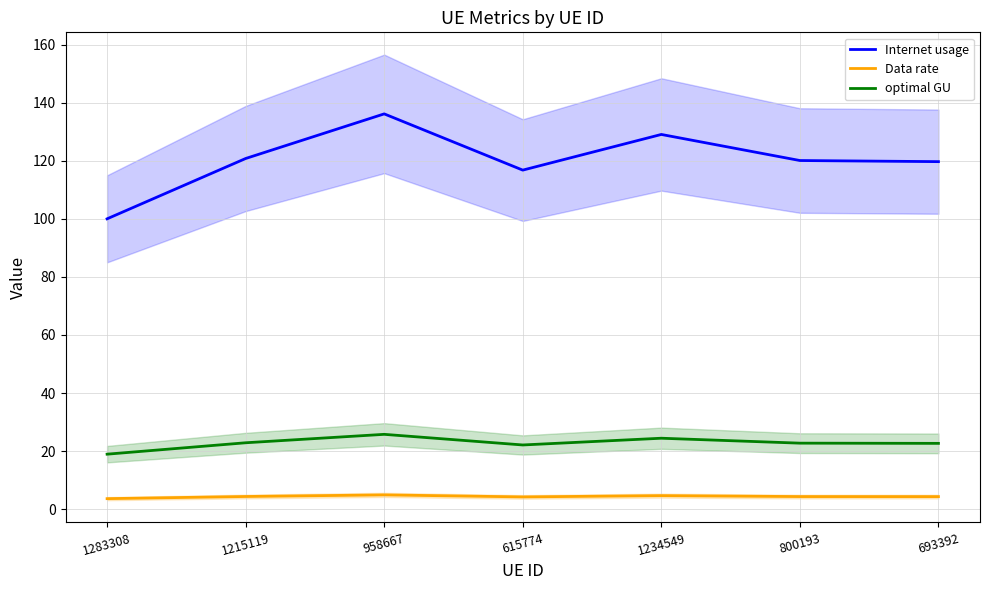

Is this an area chart (filled region under the line)?

No